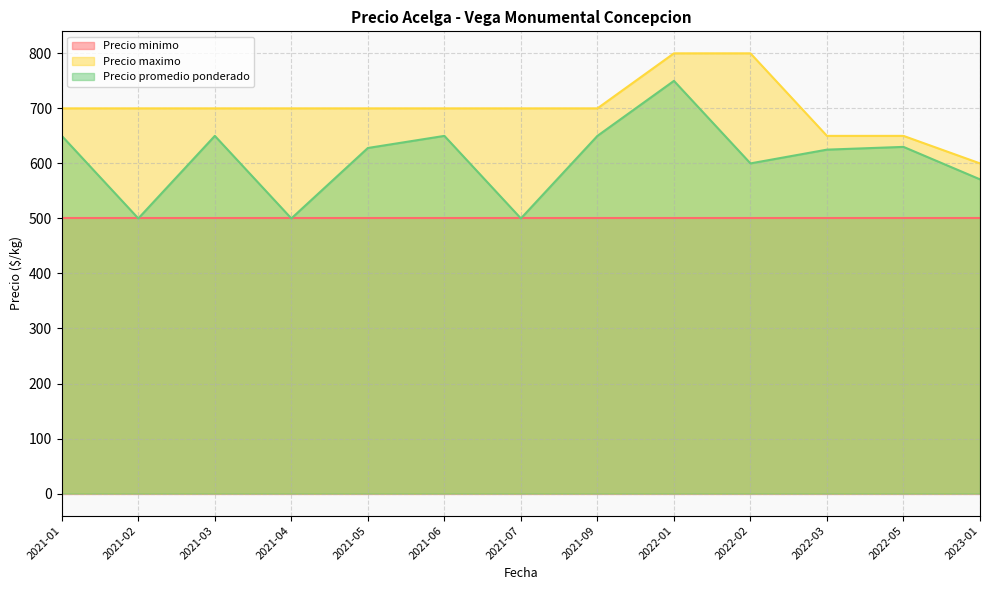

True or false: Precio promedio ponderado and Precio maximo intersect in this chart.

False